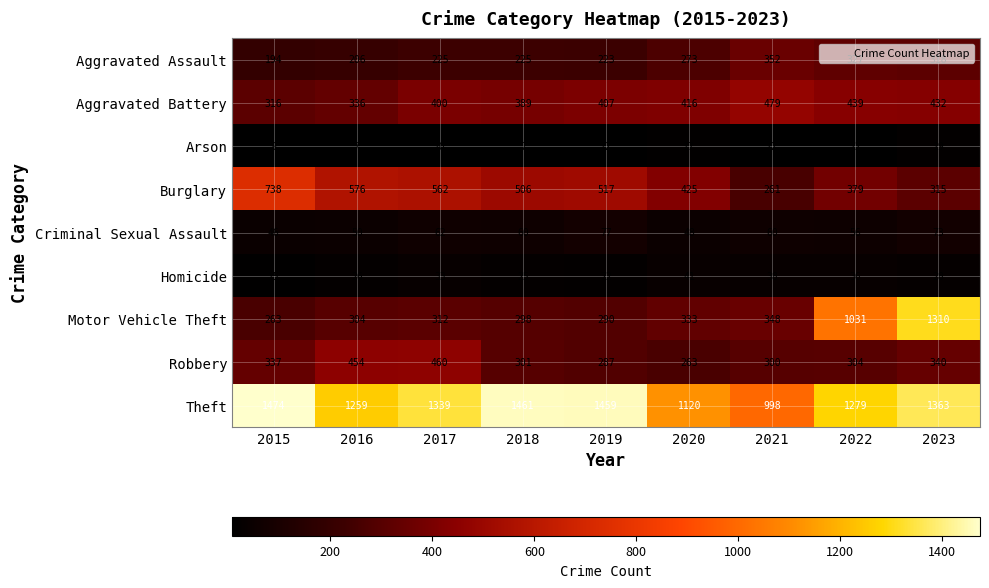

How many series are shown in this chart?

9